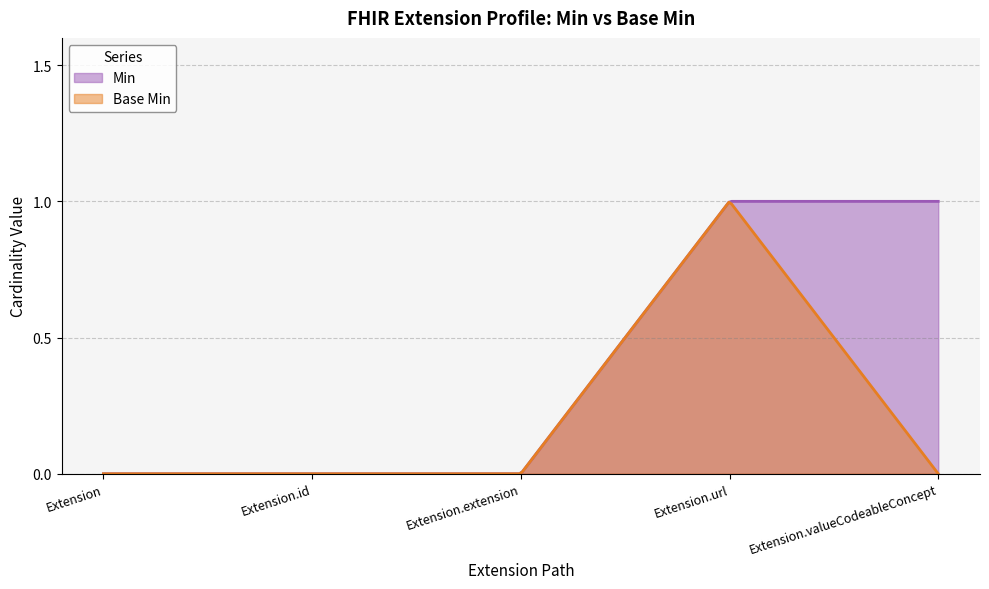

Reading left to right, what are all the values shown in this chart?

Min: Extension=0	Extension.id=0	Extension.extension=0	Extension.url=1	Extension.valueCodeableConcept=1
Base Min: Extension=0	Extension.id=0	Extension.extension=0	Extension.url=1	Extension.valueCodeableConcept=0